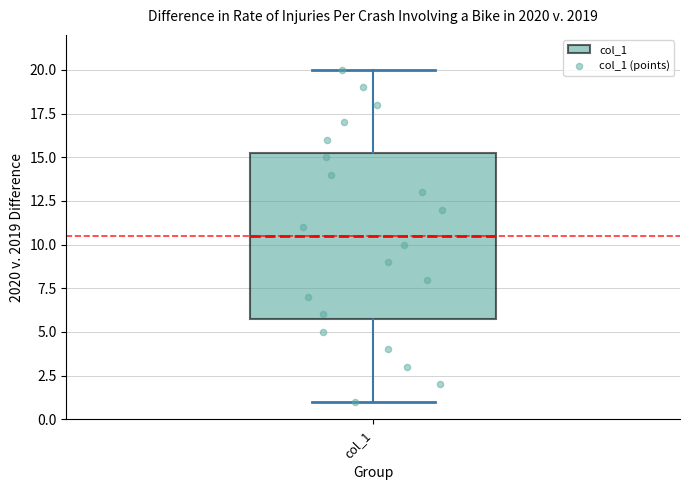

Where does the lower whisker of the box for col_1 end on the y-axis? The values are not printed on the chart, so give them approximately, as read against the axis.

1.0